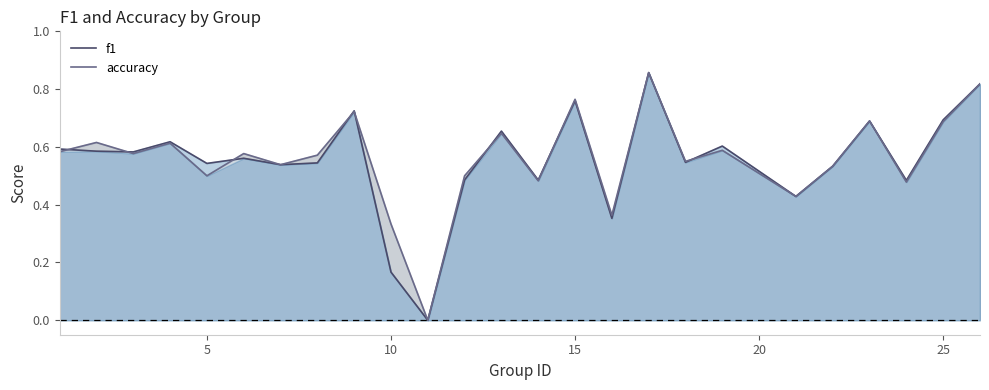

Does the chart have visible grid lines?

No